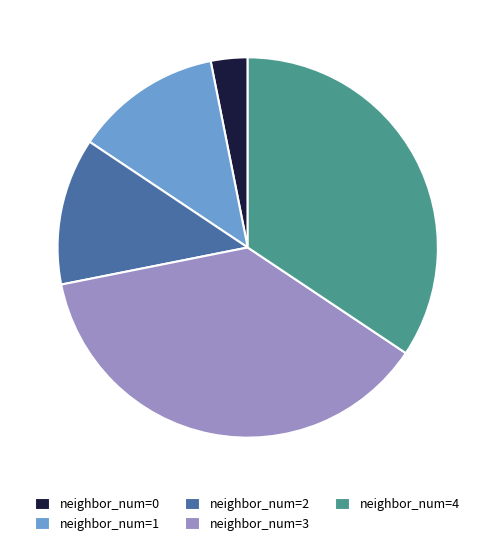

Is it true that neighbor_num=1 is 12% of the pie?

True